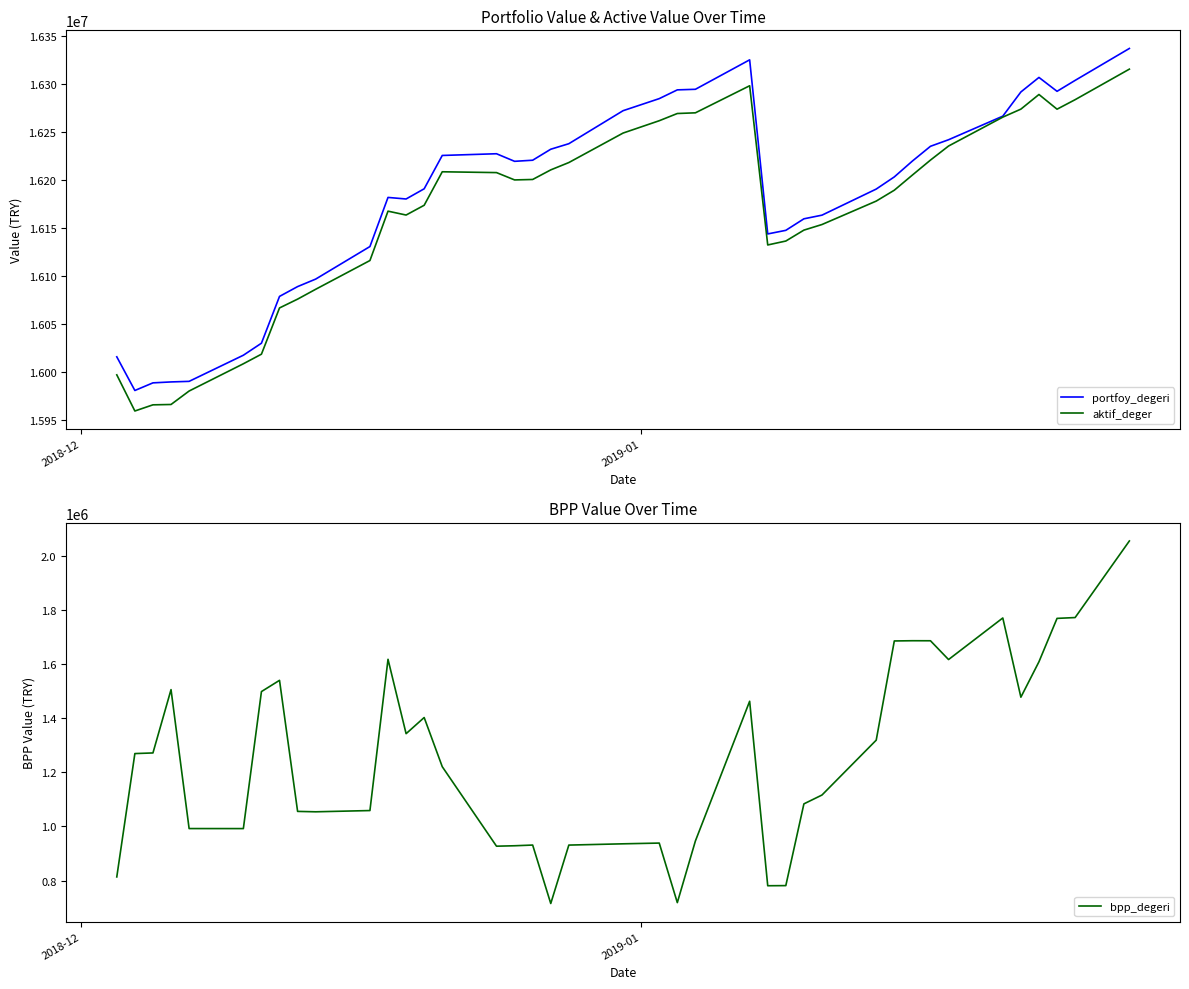

What is the maximum value for portfoy_degeri?

16337395.5